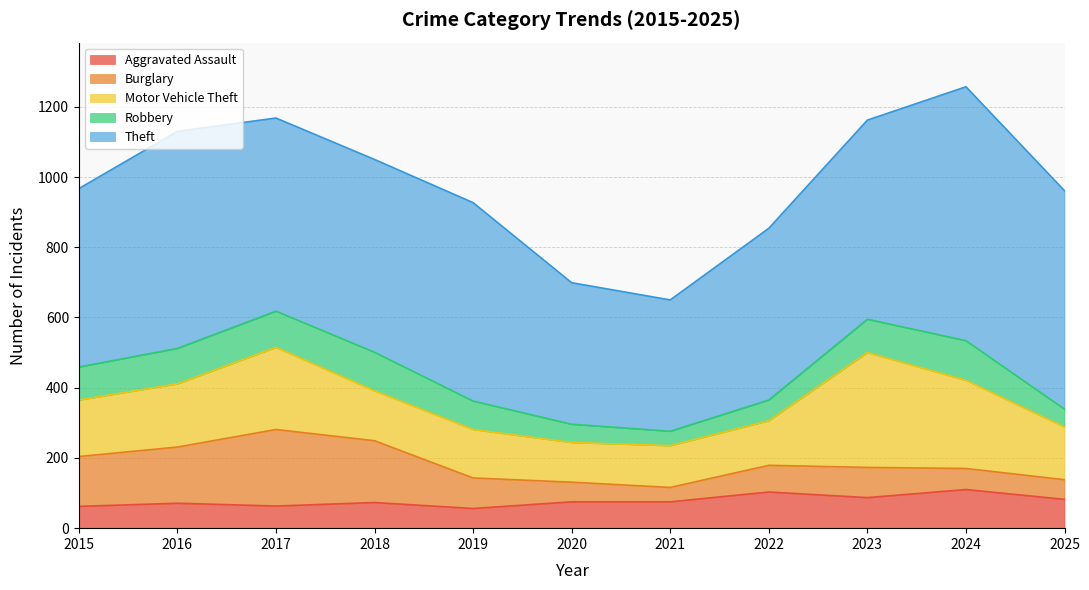

True or false: Motor Vehicle Theft has more than 0 interior local peaks.

True